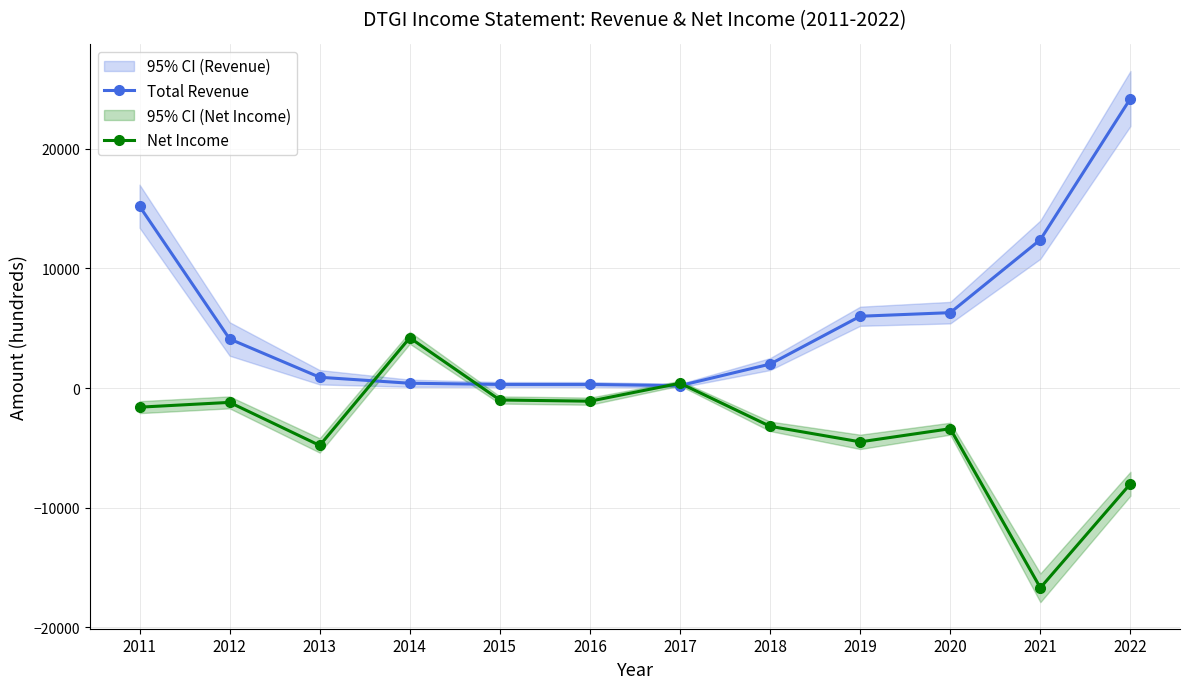

What is the sum of the Total Revenue values at 2011 and 2021?

27600